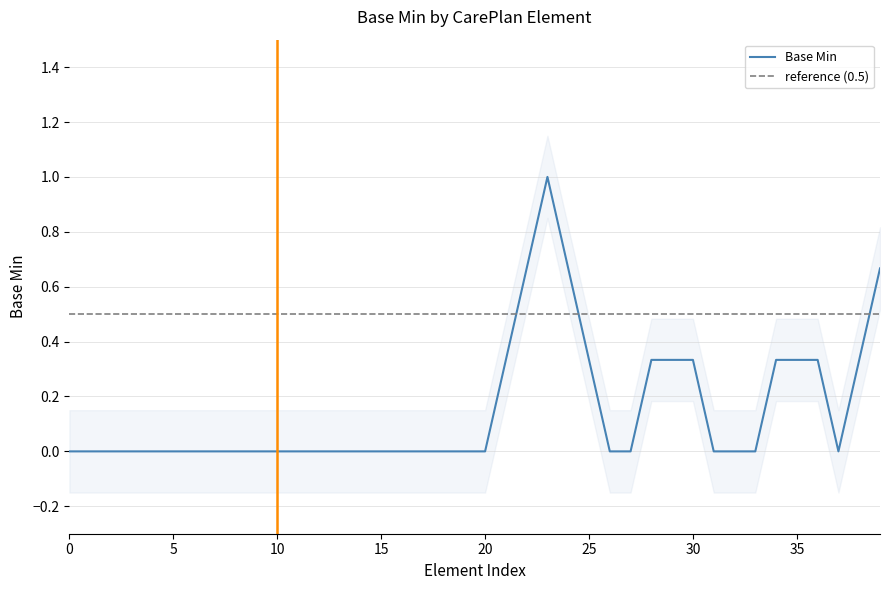

List the labels in order of value, smallest first.

CarePlan, CarePlan.id, CarePlan.meta, CarePlan.implicitRules, CarePlan.language, CarePlan.text, CarePlan.contained, CarePlan.extension, CarePlan.extension:basedOnServiceRequest, CarePlan.extension:basedOnServiceRequest.id, CarePlan.extension:basedOnServiceRequest.extension, CarePlan.extension:basedOnServiceRequest.url, CarePlan.extension:basedOnServiceRequest.value[x], CarePlan.modifierExtension, CarePlan.identifier, CarePlan.instantiatesCanonical, CarePlan.instantiatesUri, CarePlan.basedOn, CarePlan.replaces, CarePlan.partOf, CarePlan.status, CarePlan.intent, CarePlan.subject, CarePlan.encounter, CarePlan.period, CarePlan.period.id, CarePlan.period.end, CarePlan.created, CarePlan.author, CarePlan.contributor, CarePlan.careTeam, CarePlan.supportingInfo, CarePlan.goal, CarePlan.activity, CarePlan.category, CarePlan.title, CarePlan.description, CarePlan.period.start, CarePlan.addresses, CarePlan.activity.id